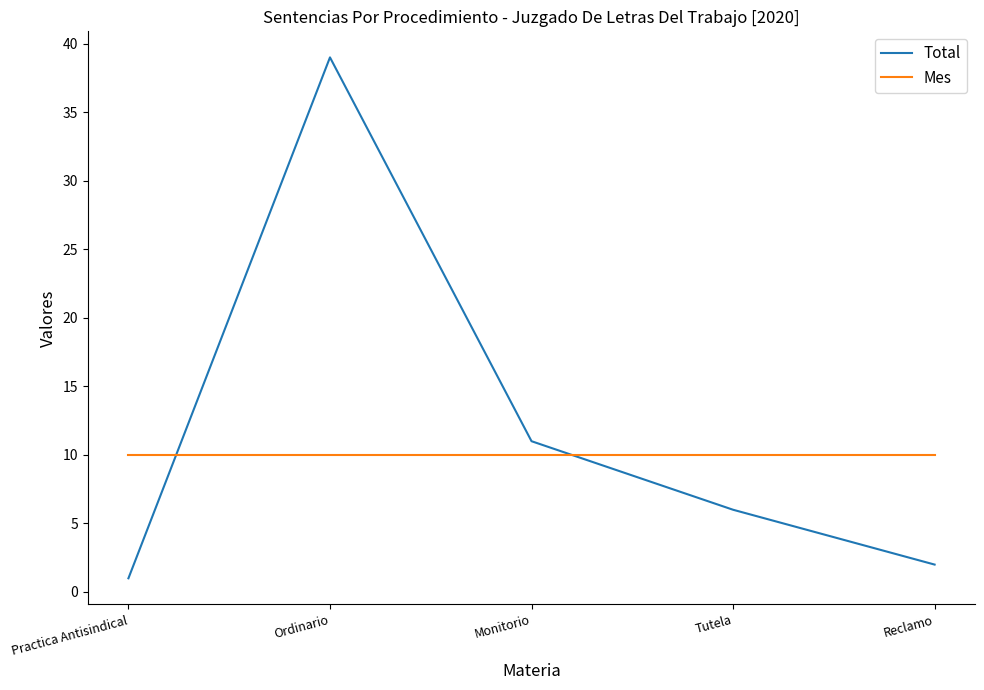

After their last crossing, which series has the higher values: Total or Mes?

Mes